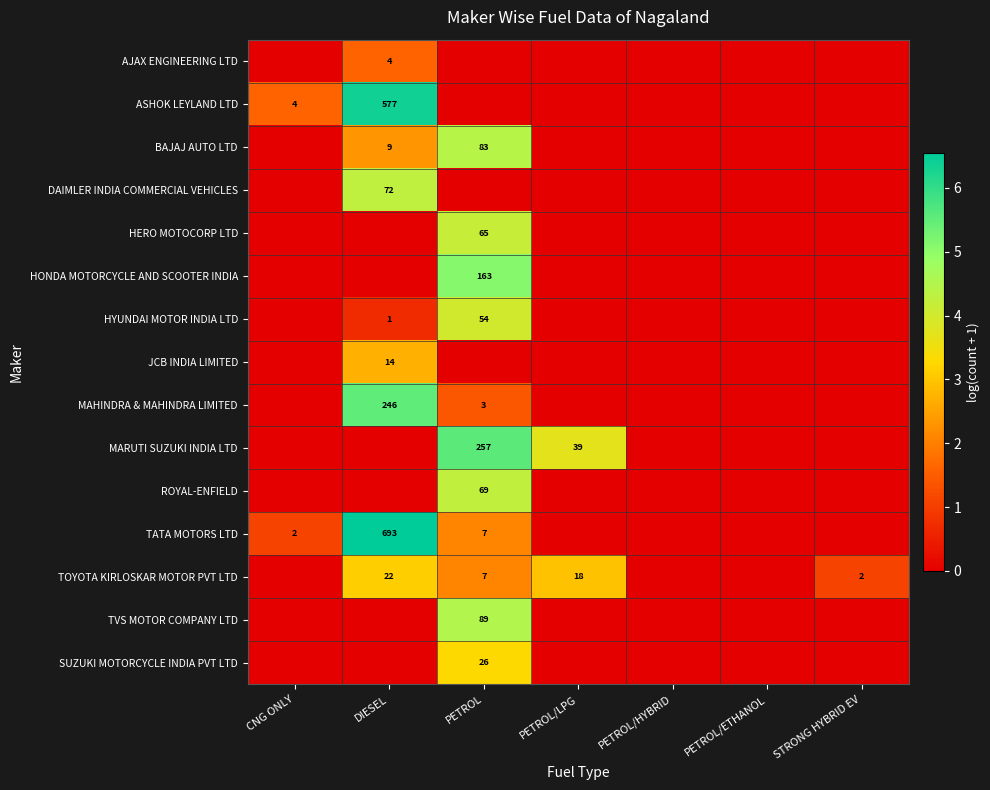

What is the total value across all series at PETROL?

40.9